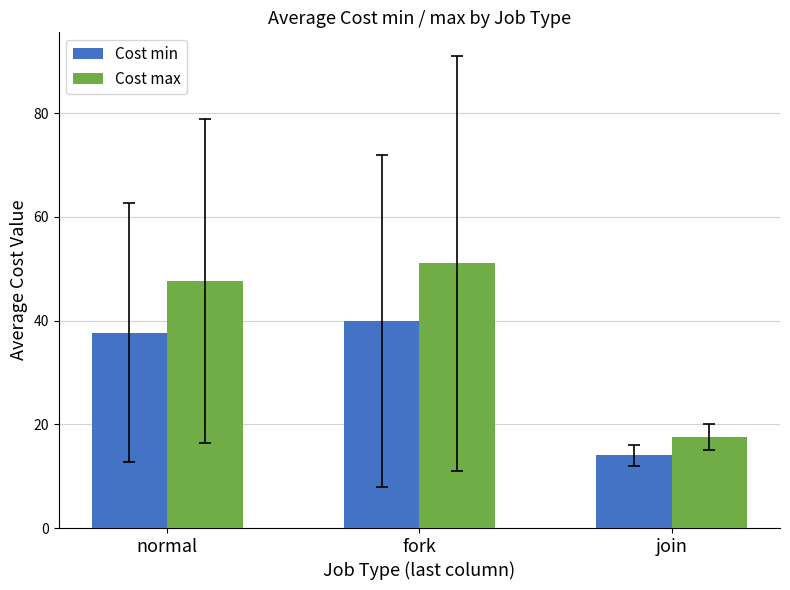

Reading left to right, list all the values displayed in this chart.

Cost min: 37.7	40.0	14.0
Cost max: 47.6	51.0	17.5